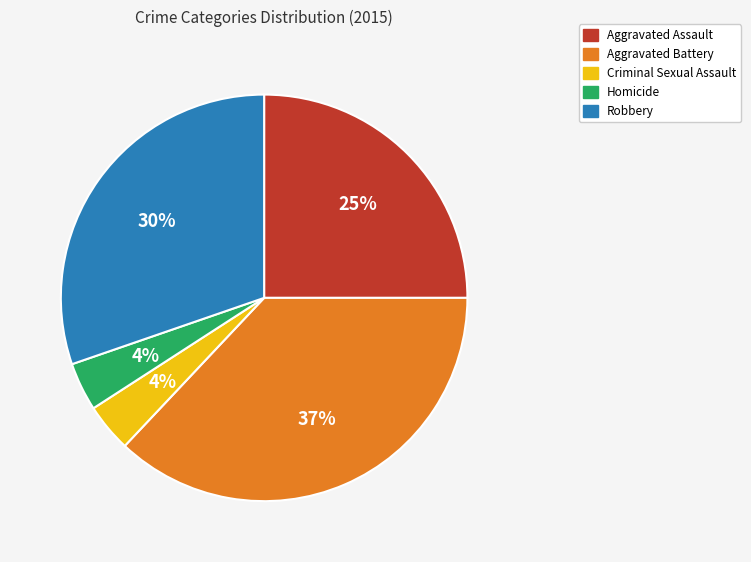

Which category has the biggest portion of the pie?

Aggravated Battery